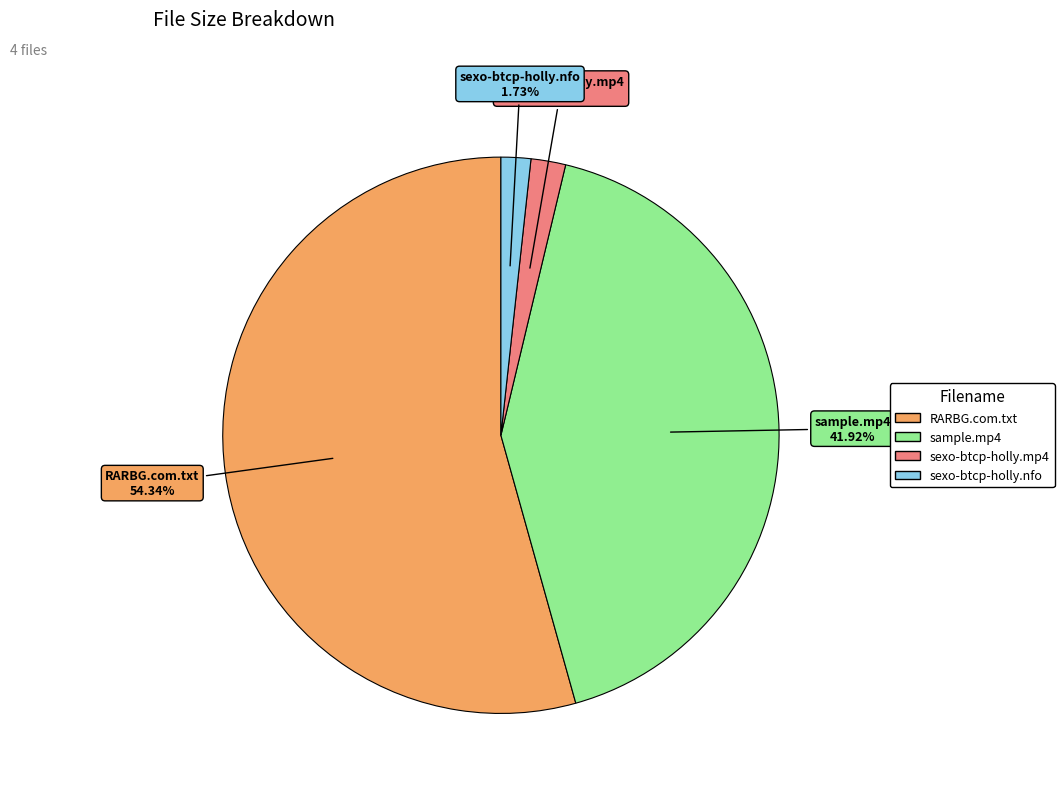

Which category has the biggest portion of the pie?

RARBG.com.txt